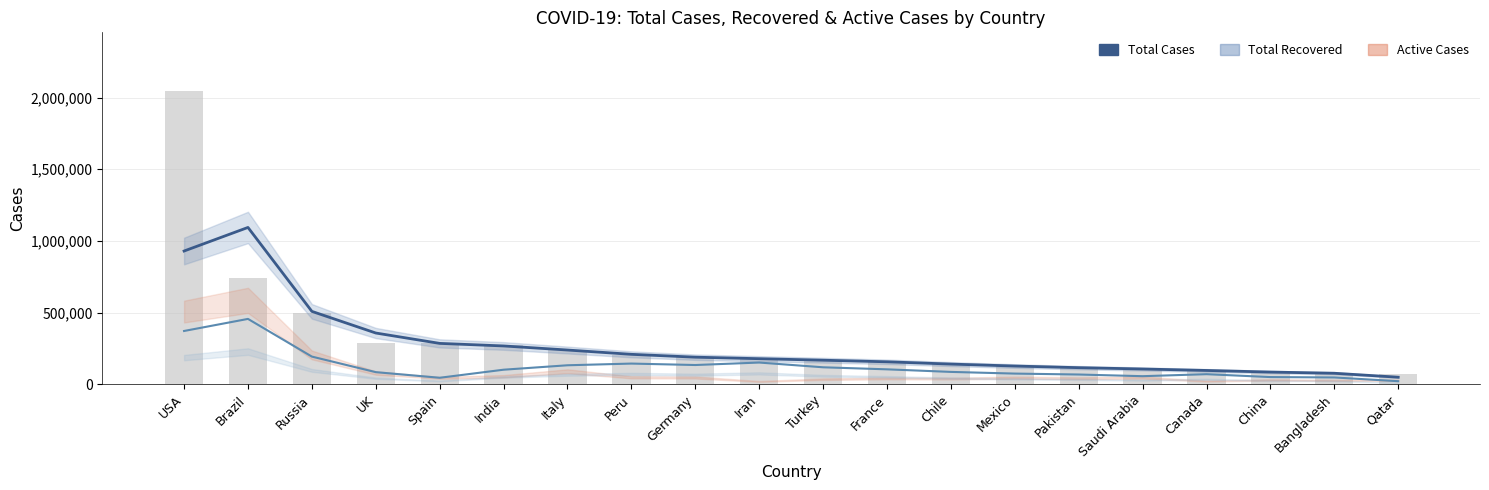

What position from the right is China?

3